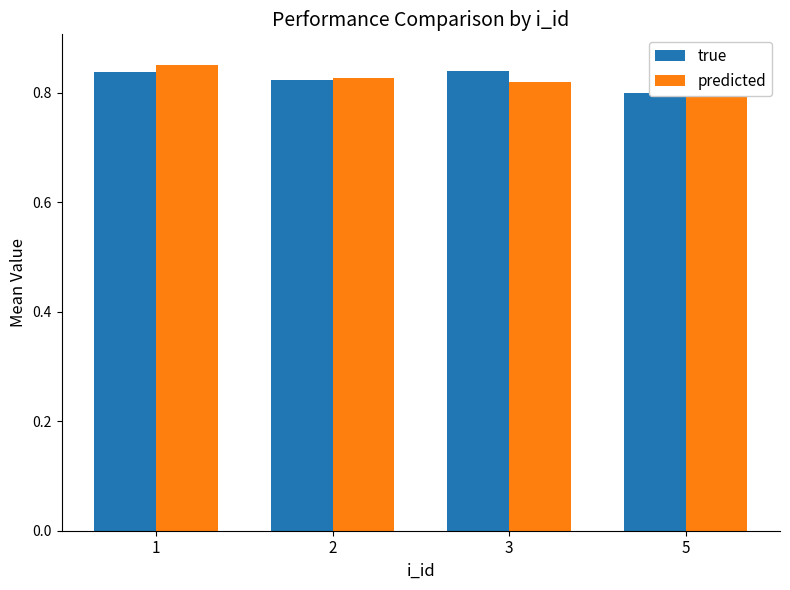

Rank the categories by predicted value from lowest to highest.

3, 2, 1, 5